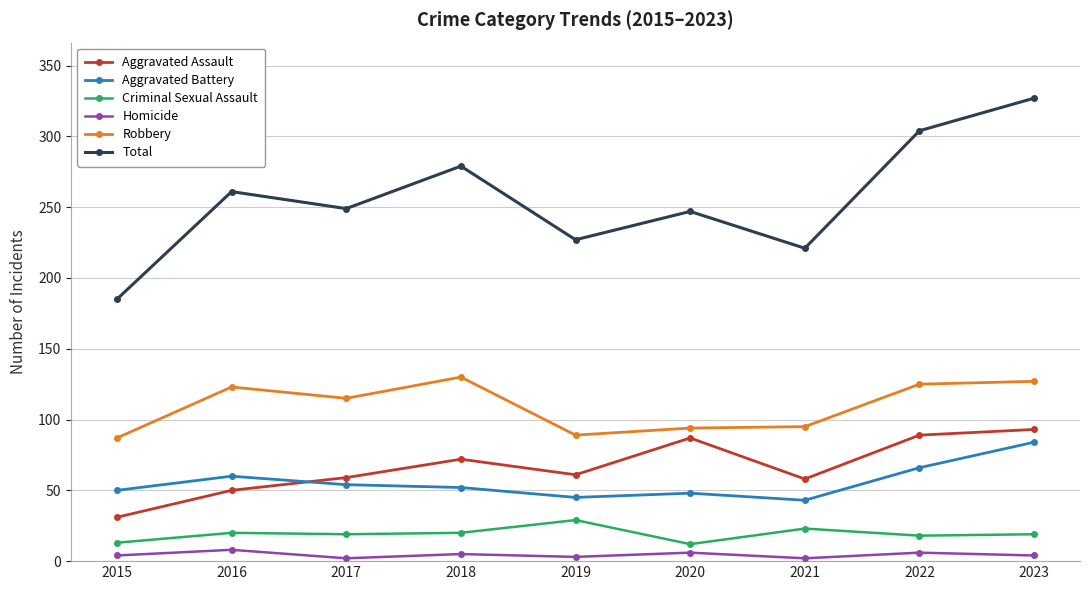

True or false: Aggravated Assault has a value of 30 at 2017.

False